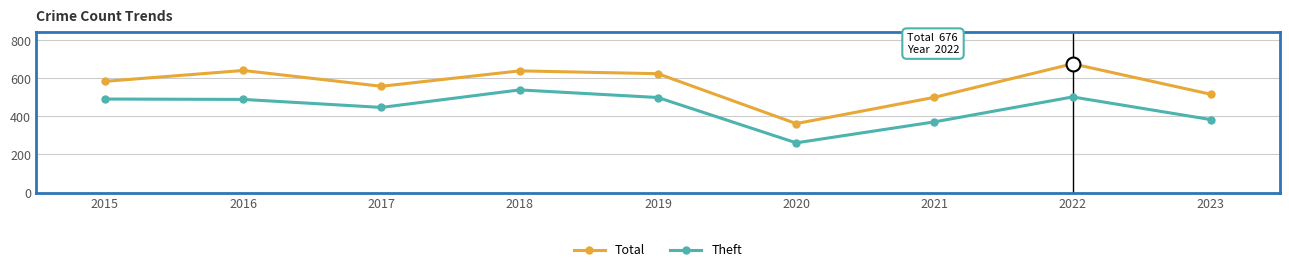

How many values in the Theft series are below 489?

4